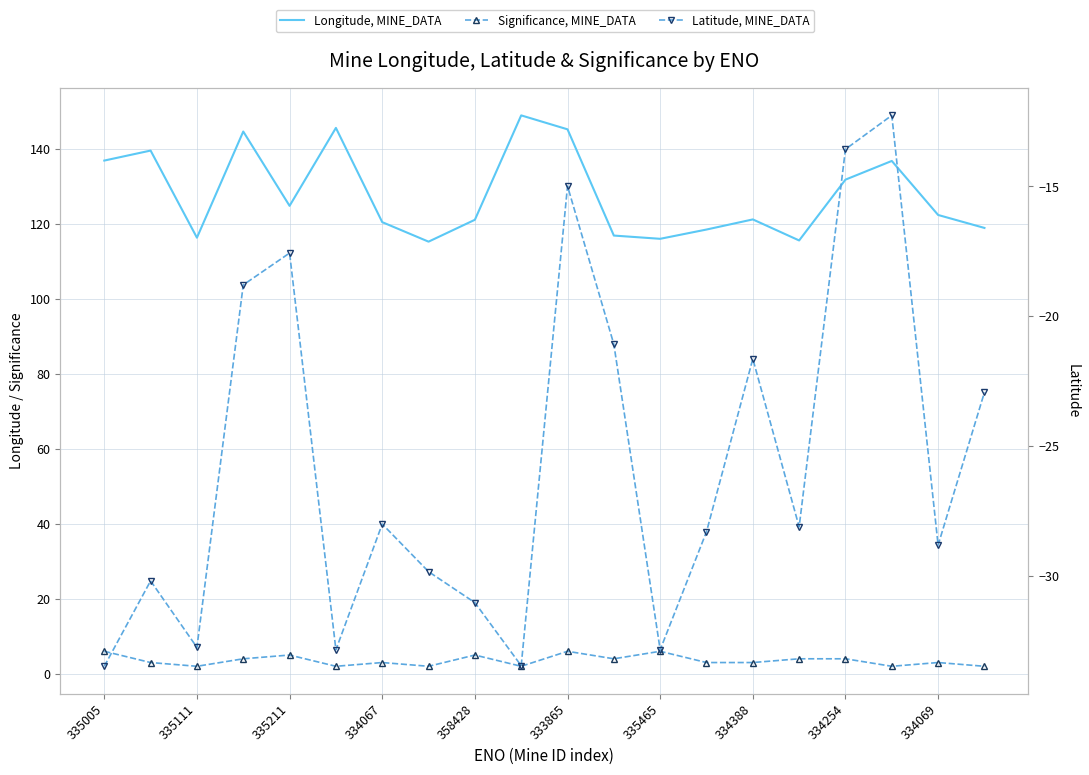

What is the difference between the maximum and minimum values in the Latitude, MINE_DATA series?

21.2